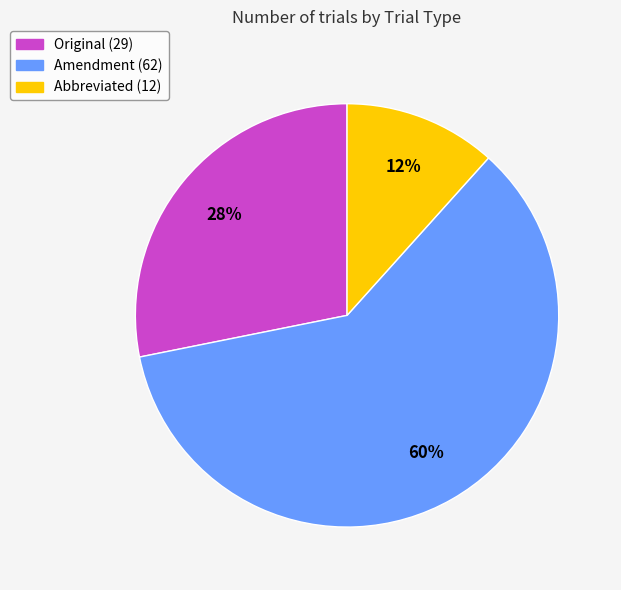

To the nearest percent, what is the combined percentage of Original and Amendment?

88%